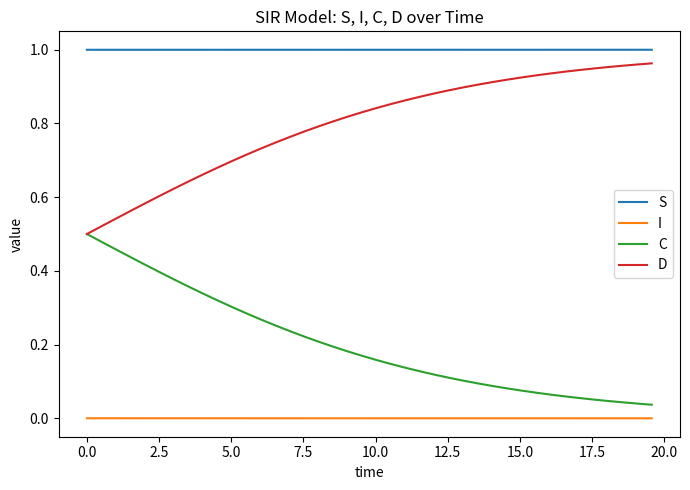

Does the chart display data point markers on the line(s)?

No